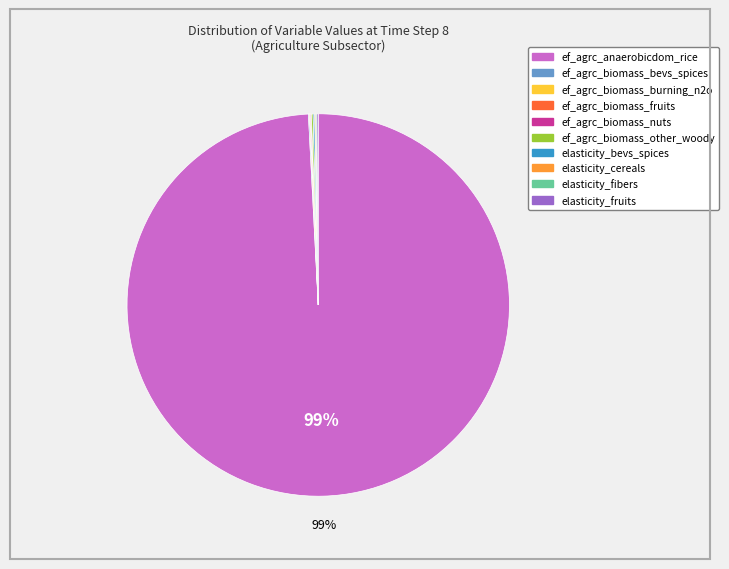

Which category has the biggest portion of the pie?

ef_agrc_anaerobicdom_rice